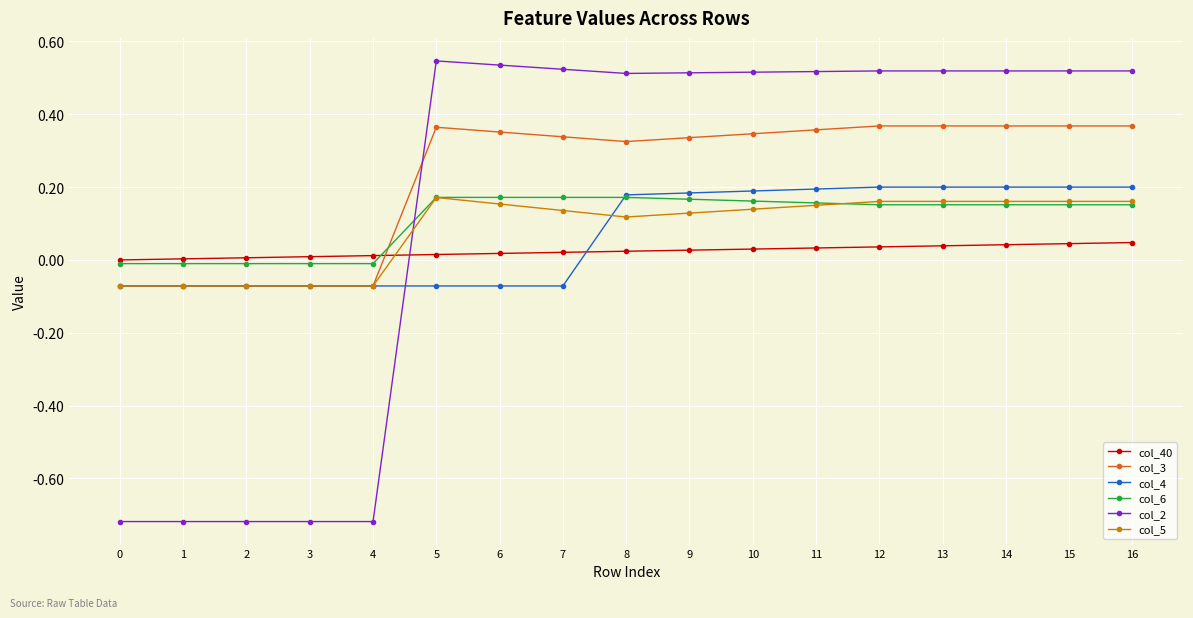

Is the value of col_6 at 15 greater than the value of col_3 at 6?

No